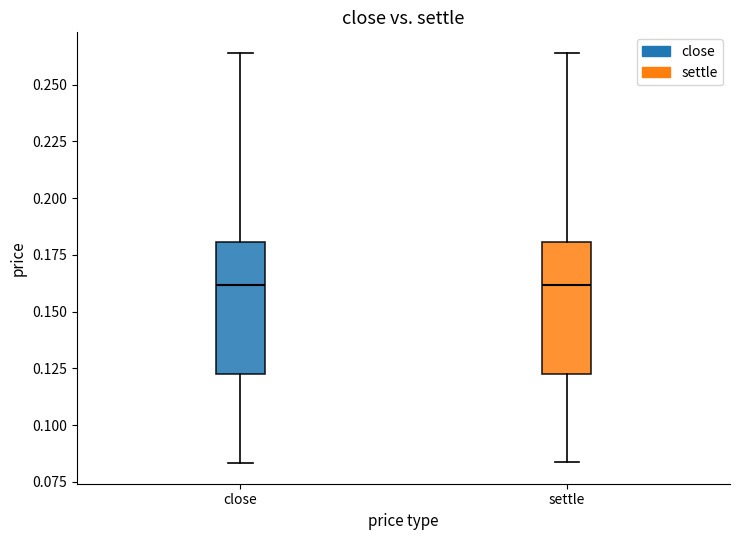

Where does the upper whisker of the box for settle end on the y-axis? The values are not printed on the chart, so give them approximately, as read against the axis.

0.265